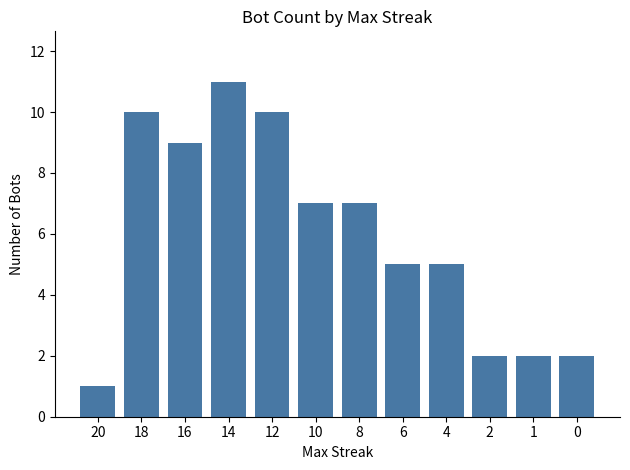

Reading left to right, list all the values displayed in this chart.

1	10	9	11	10	7	7	5	5	2	2	2